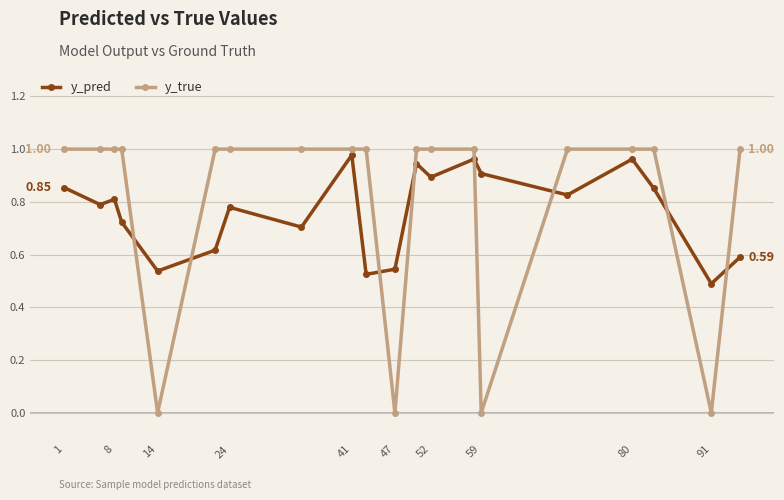

True or false: y_pred and y_true cross at least once.

True